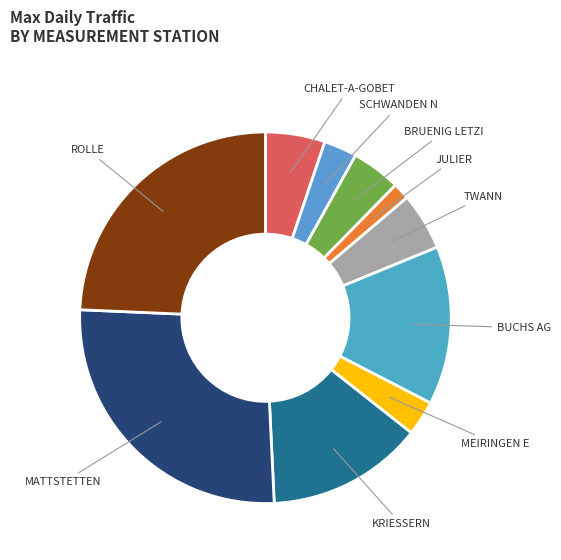

Which slice is the smallest?

JULIER